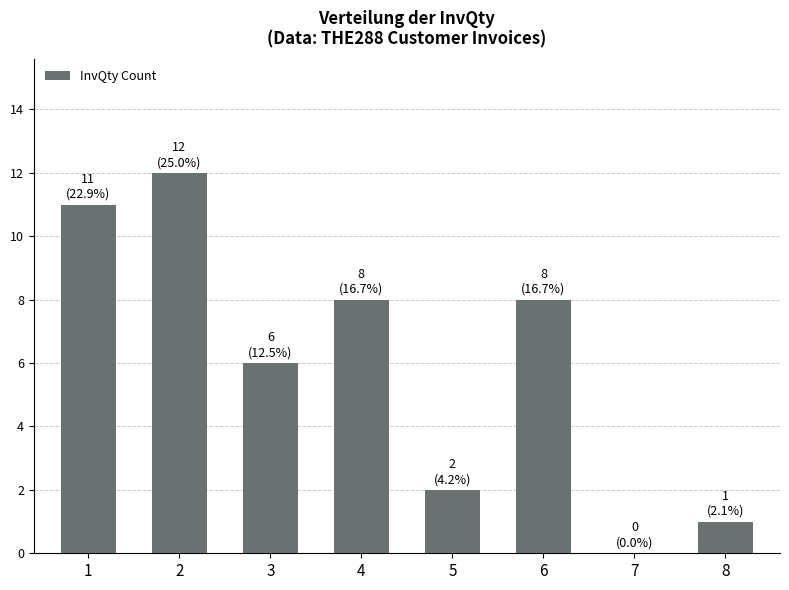

Approximately how many times larger is the value at 4 compared to 2?

0.7